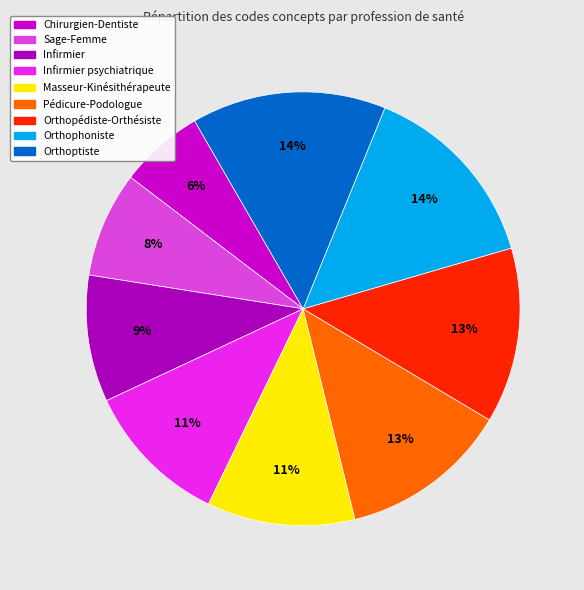

How many slices are in this pie chart?

9